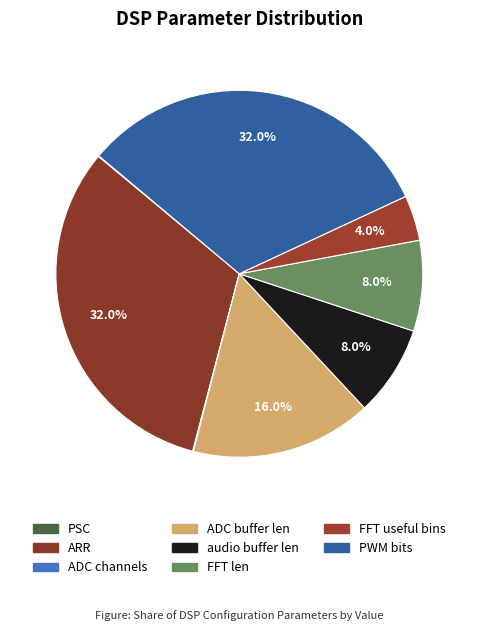

To the nearest percent, what is the difference between the largest and smallest slice percentages?

32%